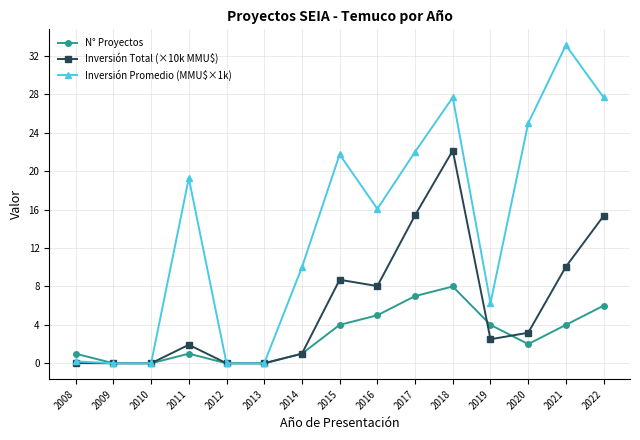

The Inversión Total (×10k MMU$) series shows 10.1 at 2021. True or false?

True